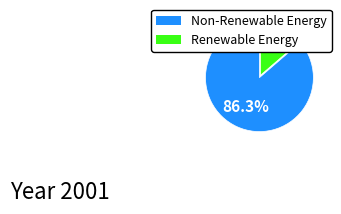

Rank the categories by value from highest to lowest.

Non-Renewable Energy, Renewable Energy